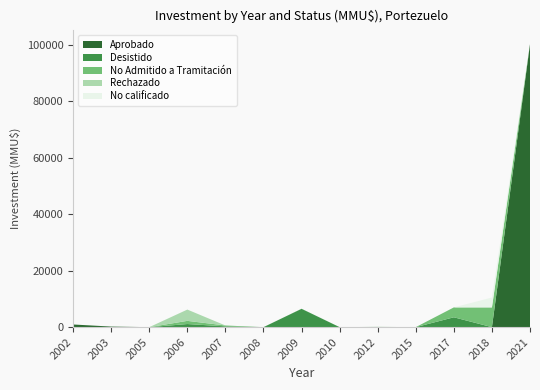

Reading left to right, list all the values displayed in this chart.

Aprobado: 943	200	0	0	80	0	0	0	0	0	0	0	100320
Desistido: 0	0	0	1100	200	0	6500	0	0	4	3500	0	0
No Admitido a Tramitación: 0	0	0	1130	310	0	22	0	100	0	3500	7000	0
Rechazado: 0	0	0	4000	0	0	0	0	0	0	0	0	0
No calificado: 0	0	0	0	0	0	0	0	0	0	0	3500	0